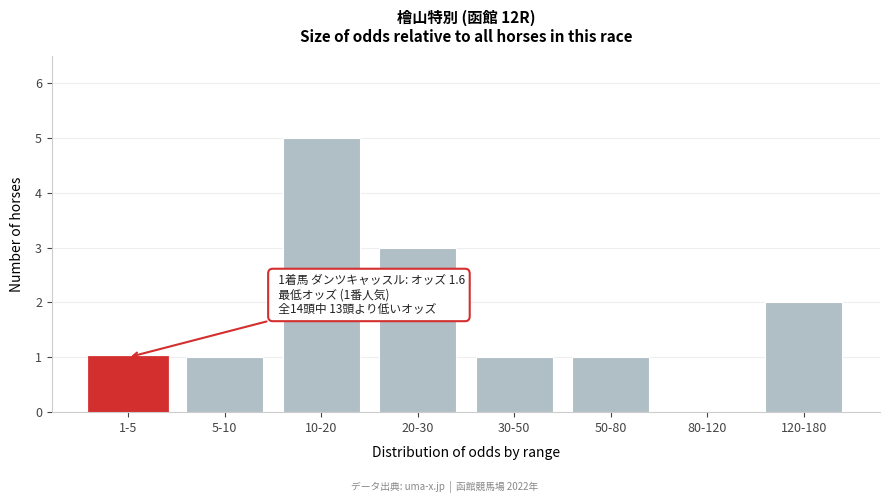

At which category does the chart reach its peak across all series?

10-20